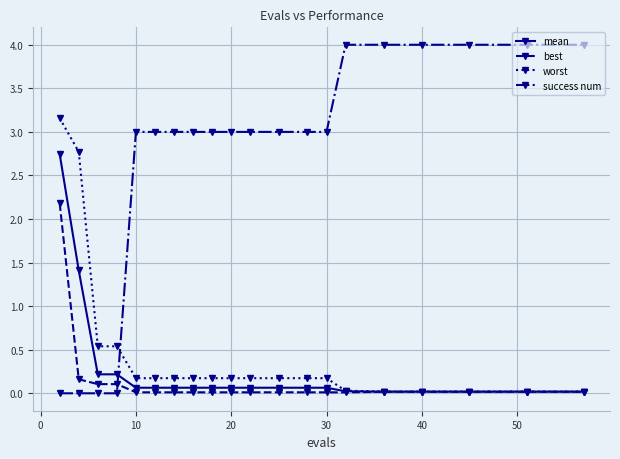

Does the chart display data point markers on the line(s)?

Yes